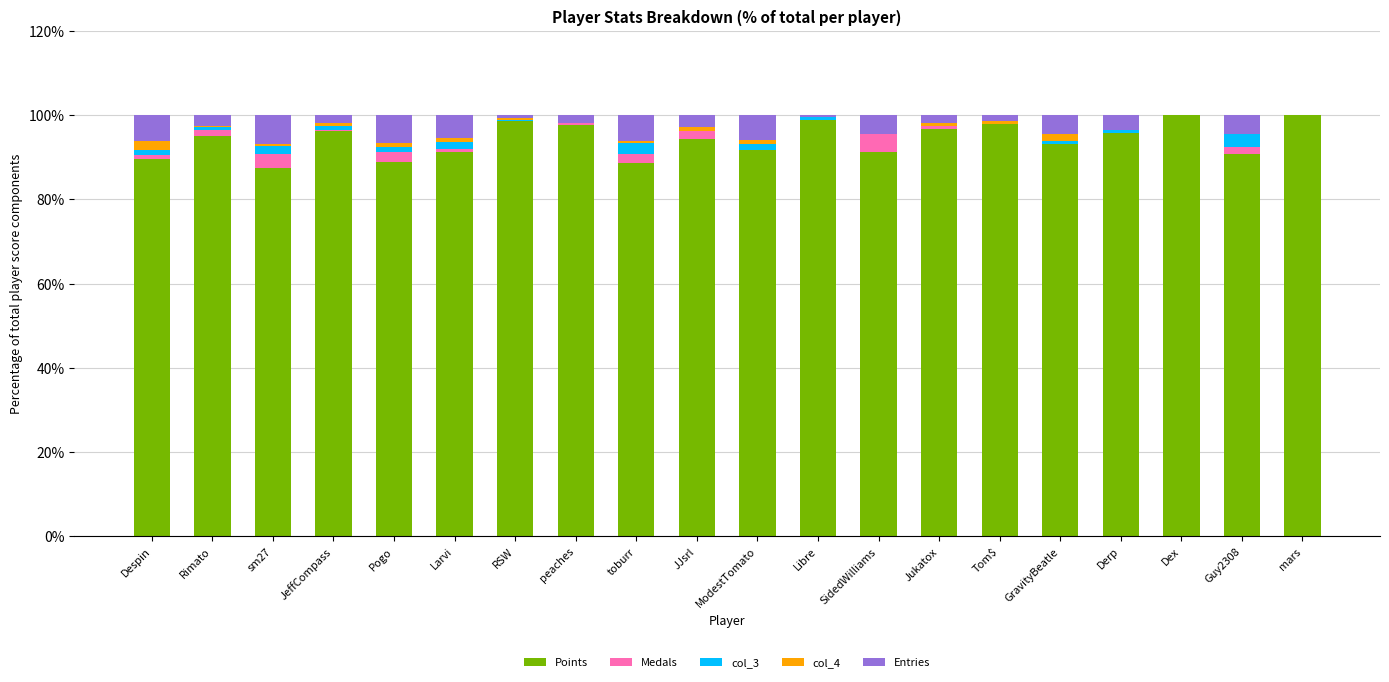

What are all the series names shown in the legend?

Points, Medals, col_3, col_4, Entries